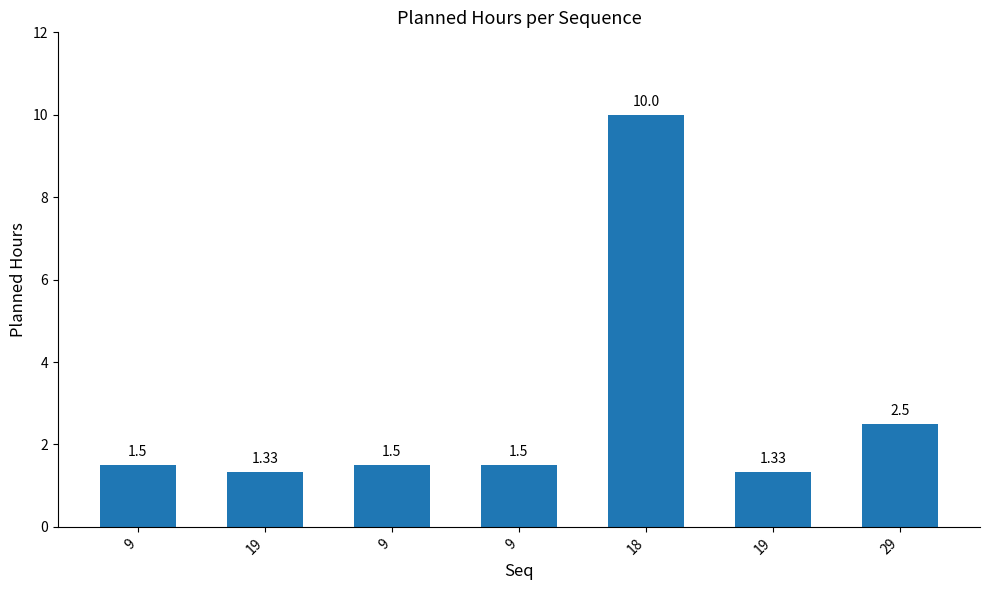

How many bars are there in total?

7